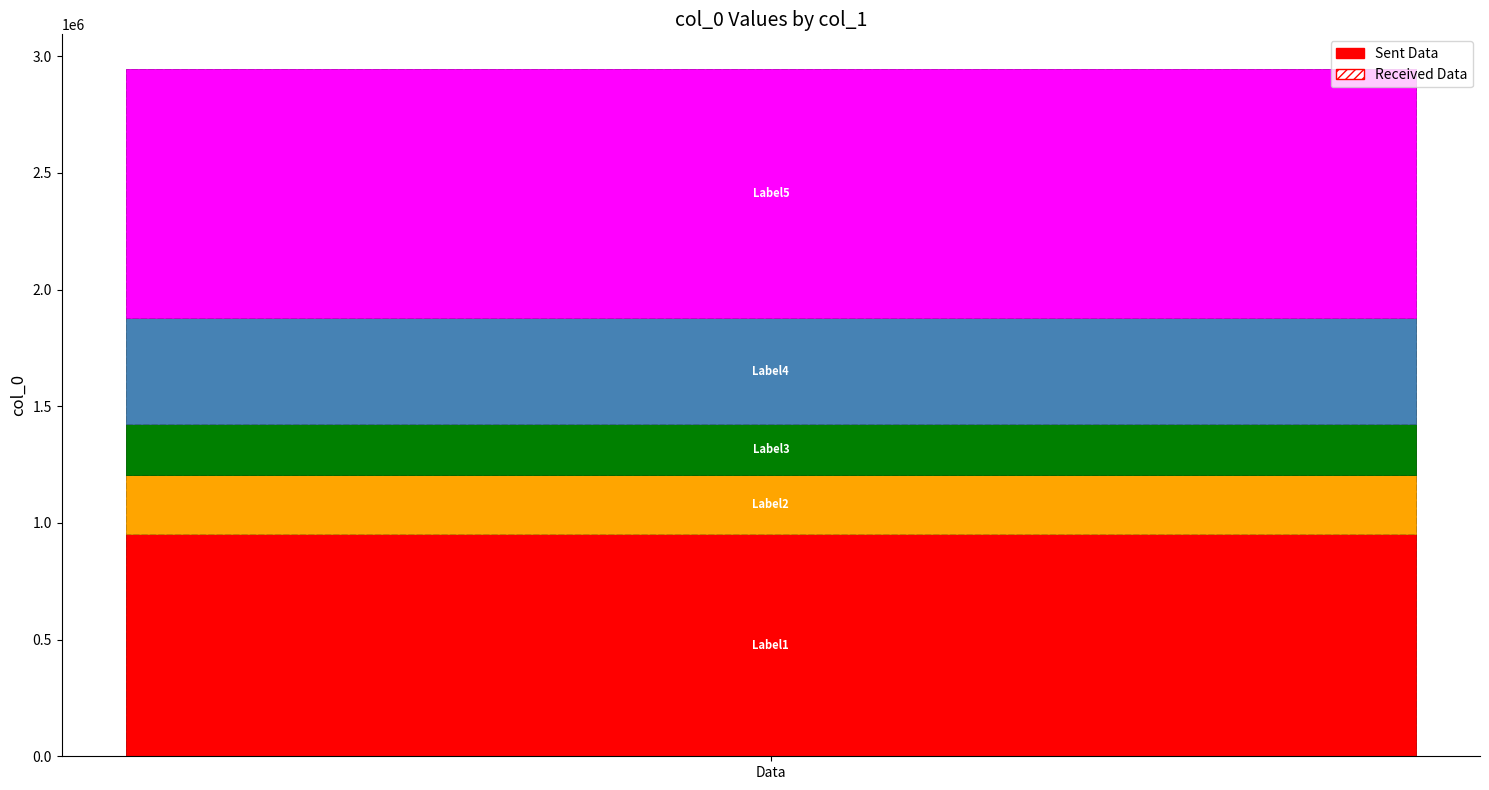

What is the difference between the second highest and second lowest values?

703048